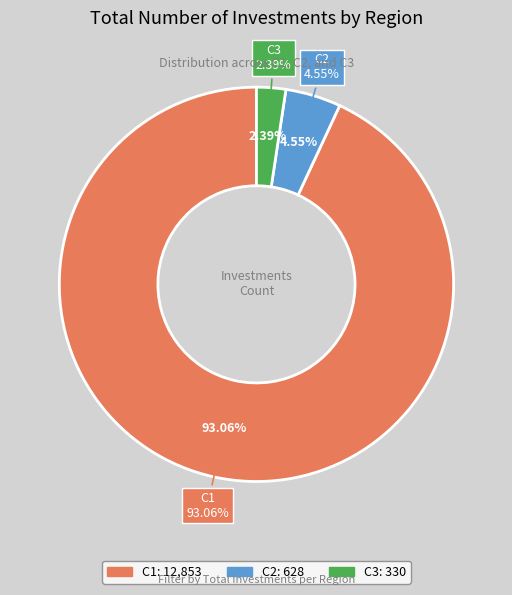

Combined, do C1 and C2 account for over 50%?

Yes